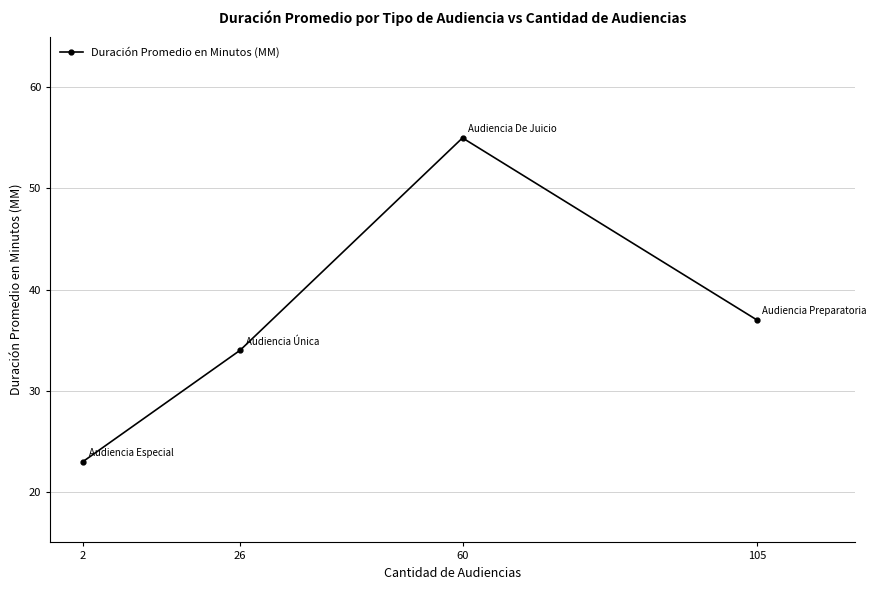

Reading right to left, list all the values displayed in this chart.

105=37	60=55	26=34	2=23